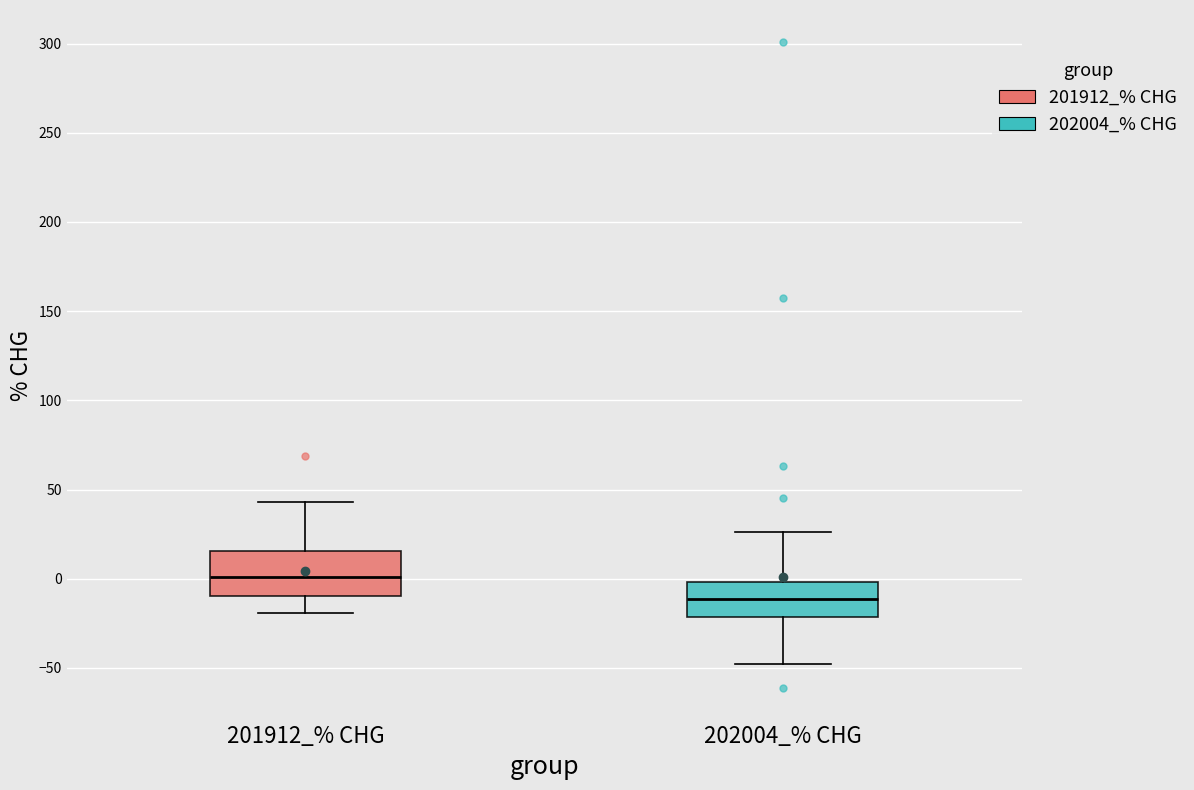

Where is the upper edge of the box for 201912_% CHG on the y-axis? The values are not printed on the chart, so give them approximately, as read against the axis.

15